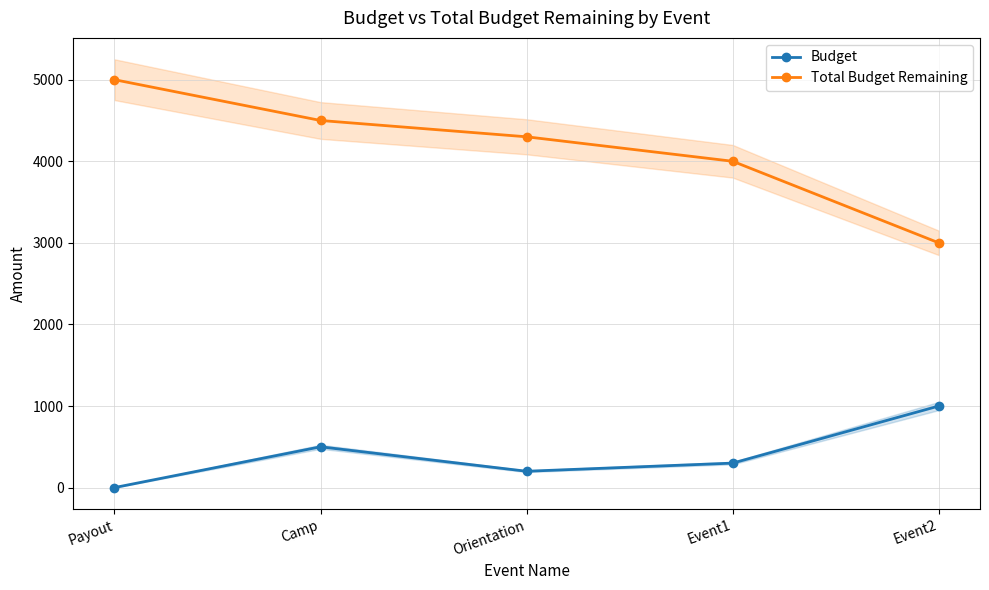

True or false: Budget and Total Budget Remaining intersect in this chart.

False